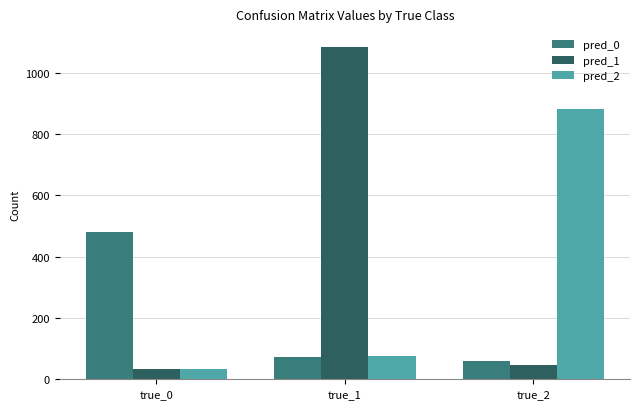

Is it true that pred_0 equals 291 at true_0?

False